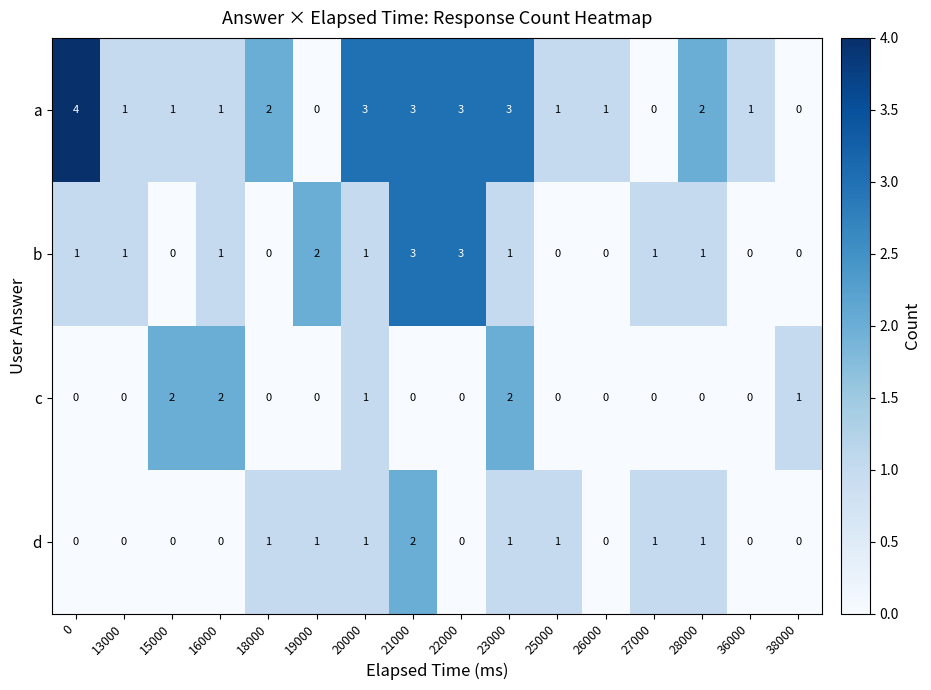

How many a values are between 1 and 3?

12